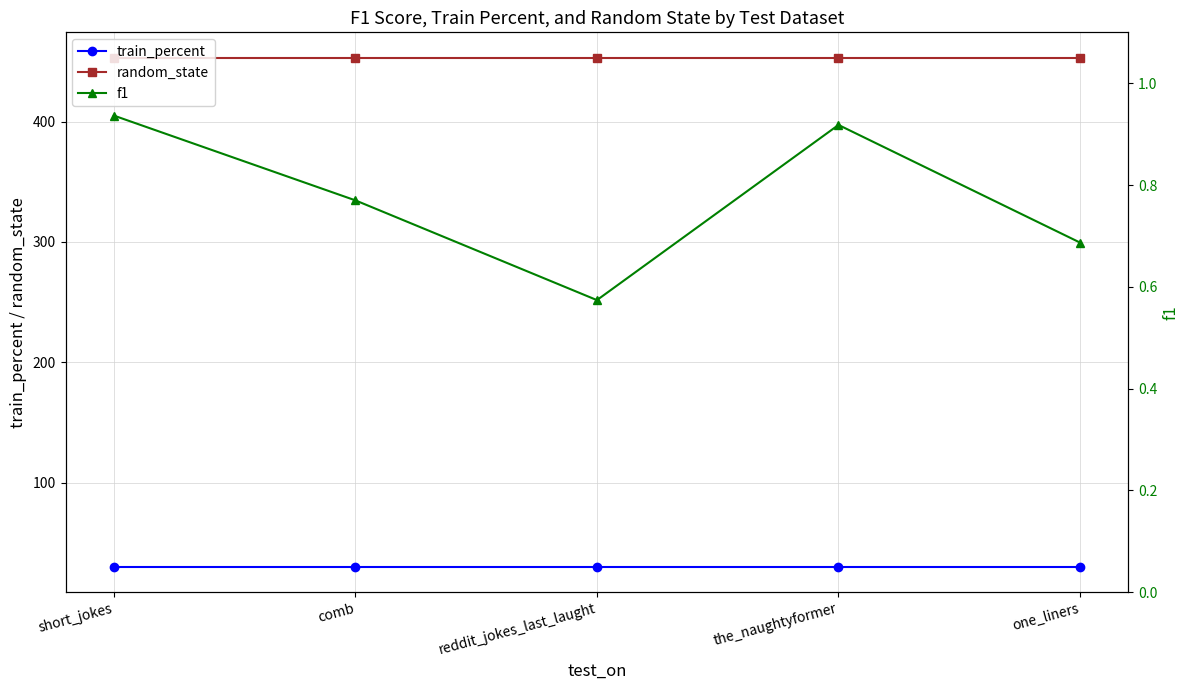

The f1 series shows 1.4 at short_jokes. True or false?

False